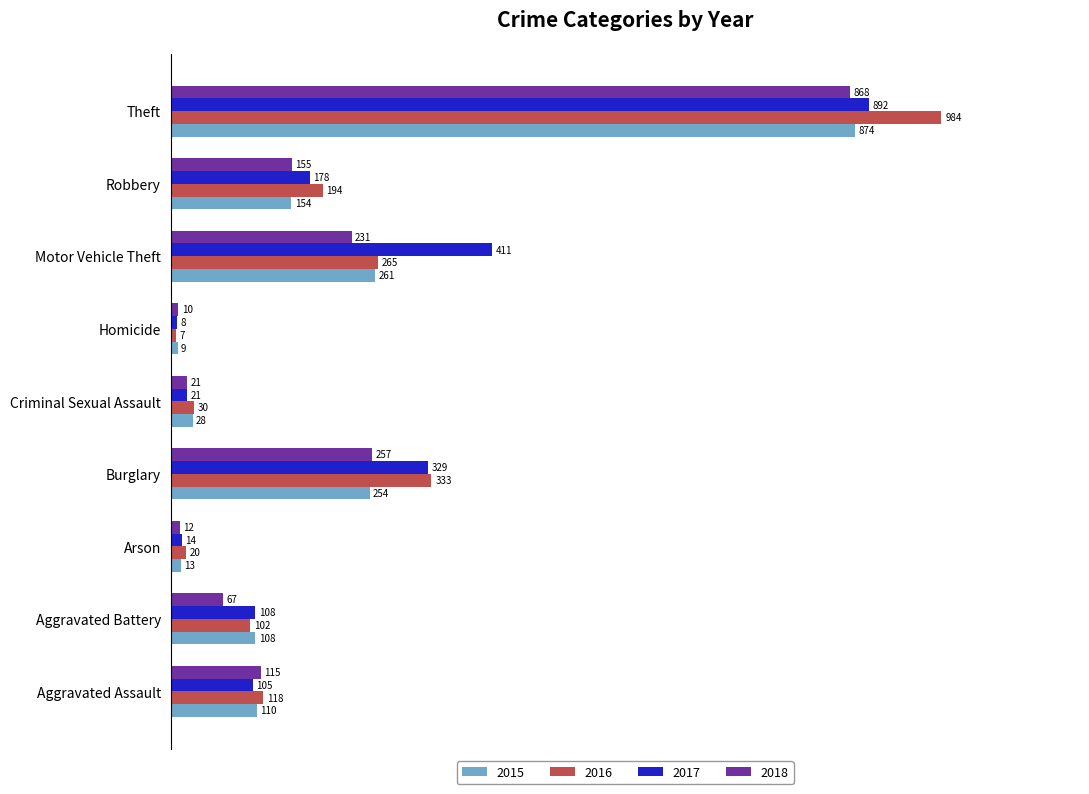

At Arson, list the series in order from smallest to largest.

2018, 2015, 2017, 2016